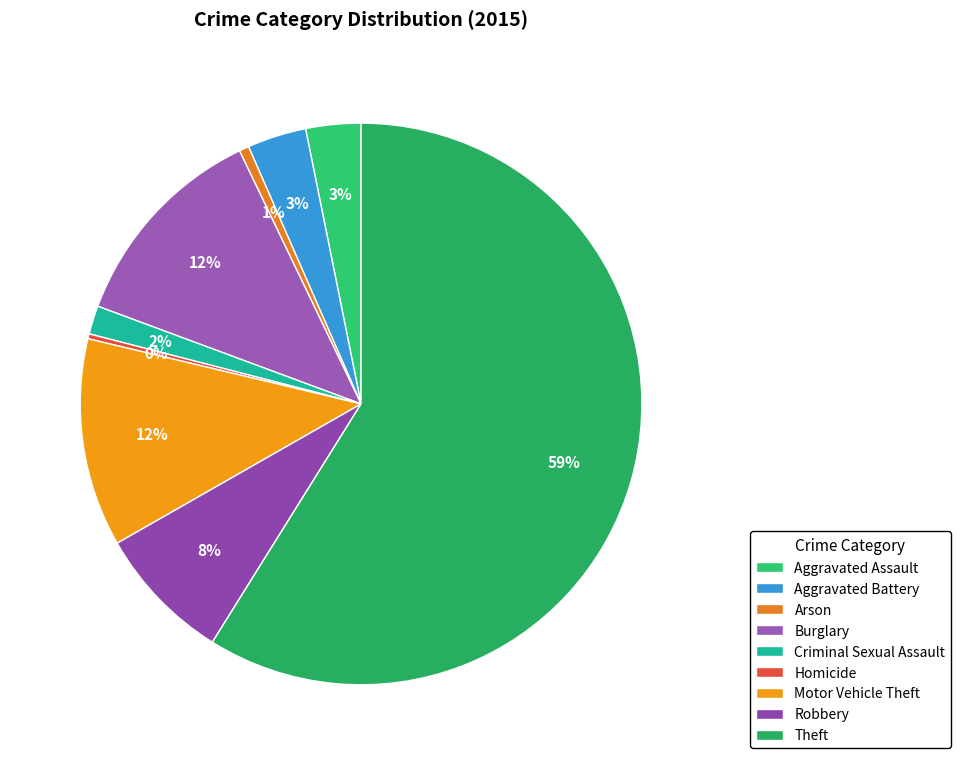

Is there any slice that represents more than half of the pie?

Yes